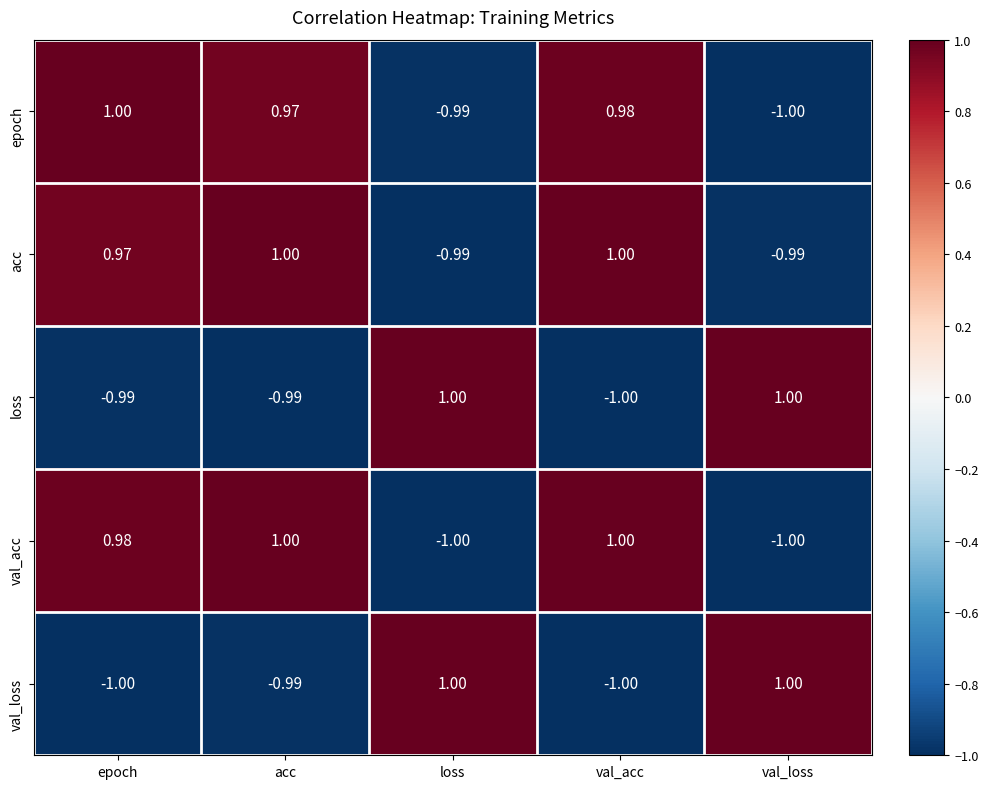

Where is val_acc nearest to the value 0?

epoch